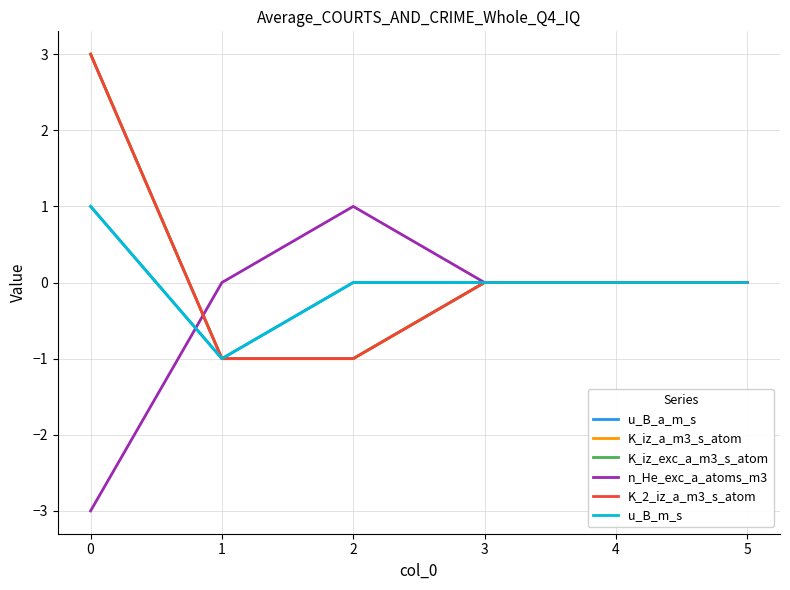

Reading left to right, extract all data points from this chart.

u_B_a_m_s: 1	-1	0	0	0	0
K_iz_a_m3_s_atom: 3	-1	-1	0	0	0
K_iz_exc_a_m3_s_atom: 3	-1	-1	0	0	0
n_He_exc_a_atoms_m3: -3	0	1	0	0	0
K_2_iz_a_m3_s_atom: 3	-1	-1	0	0	0
u_B_m_s: 1	-1	0	0	0	0